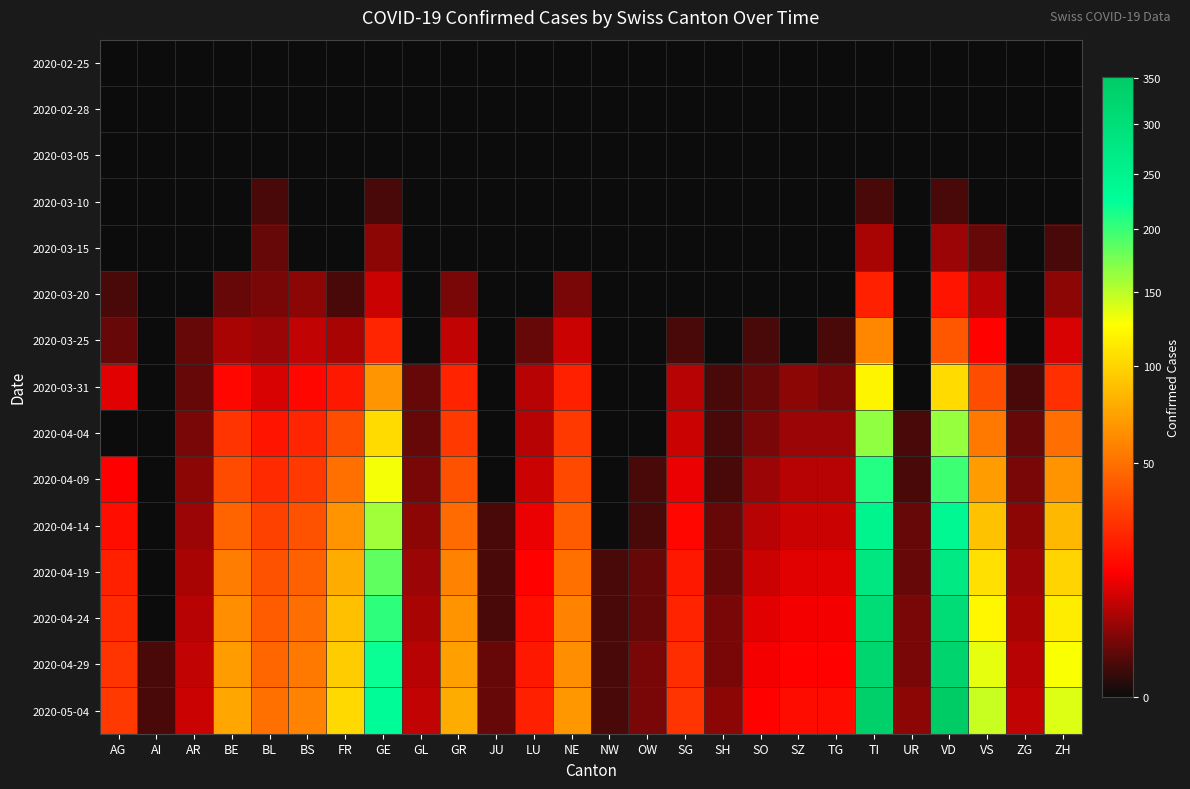

Rank the series at NE from lowest to highest value.

2020-02-25, 2020-02-28, 2020-03-05, 2020-03-10, 2020-03-15, 2020-03-20, 2020-03-25, 2020-03-31, 2020-04-04, 2020-04-09, 2020-04-14, 2020-04-19, 2020-04-24, 2020-04-29, 2020-05-04